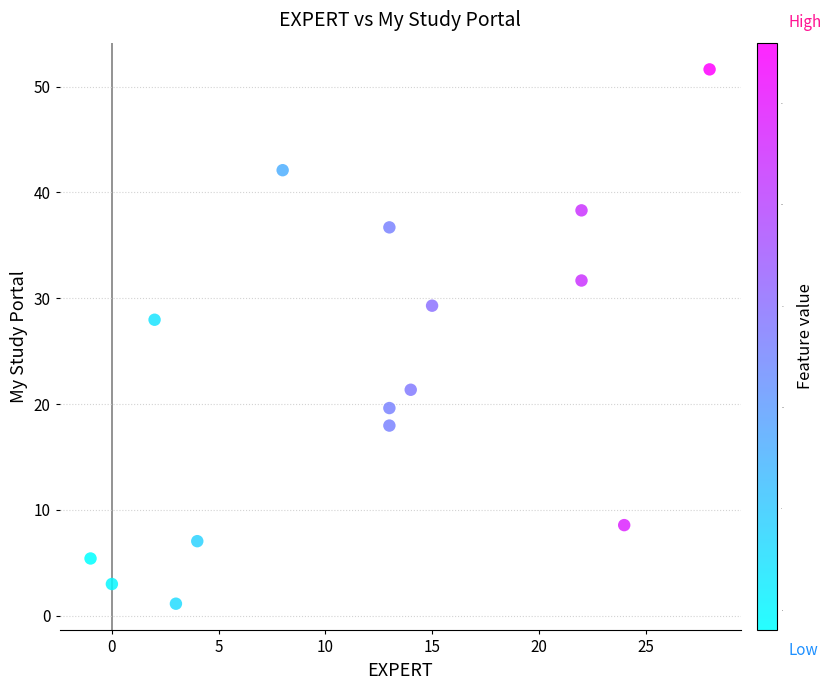

What is the range of X values (max minus min)?

29.0